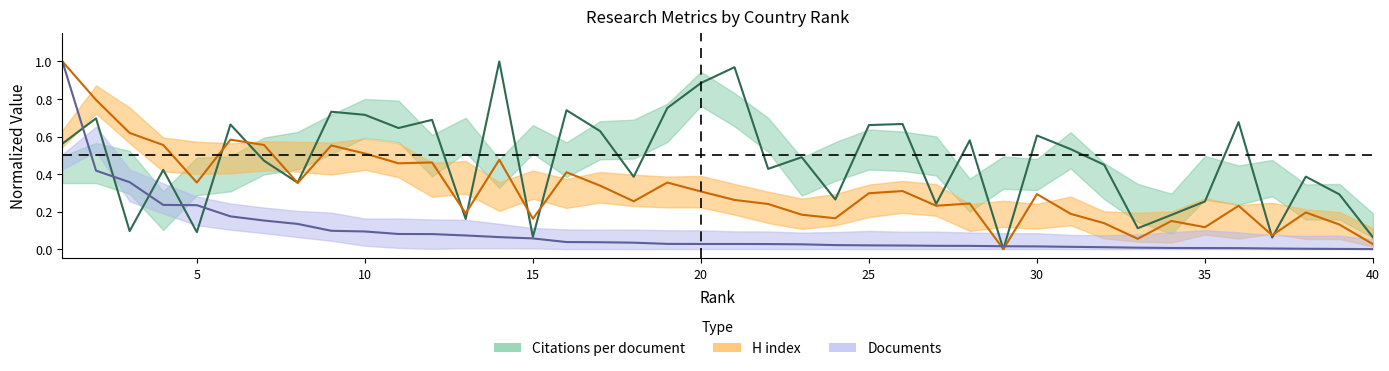

True or false: Citations per document has a value of 0.7 at 6.

True